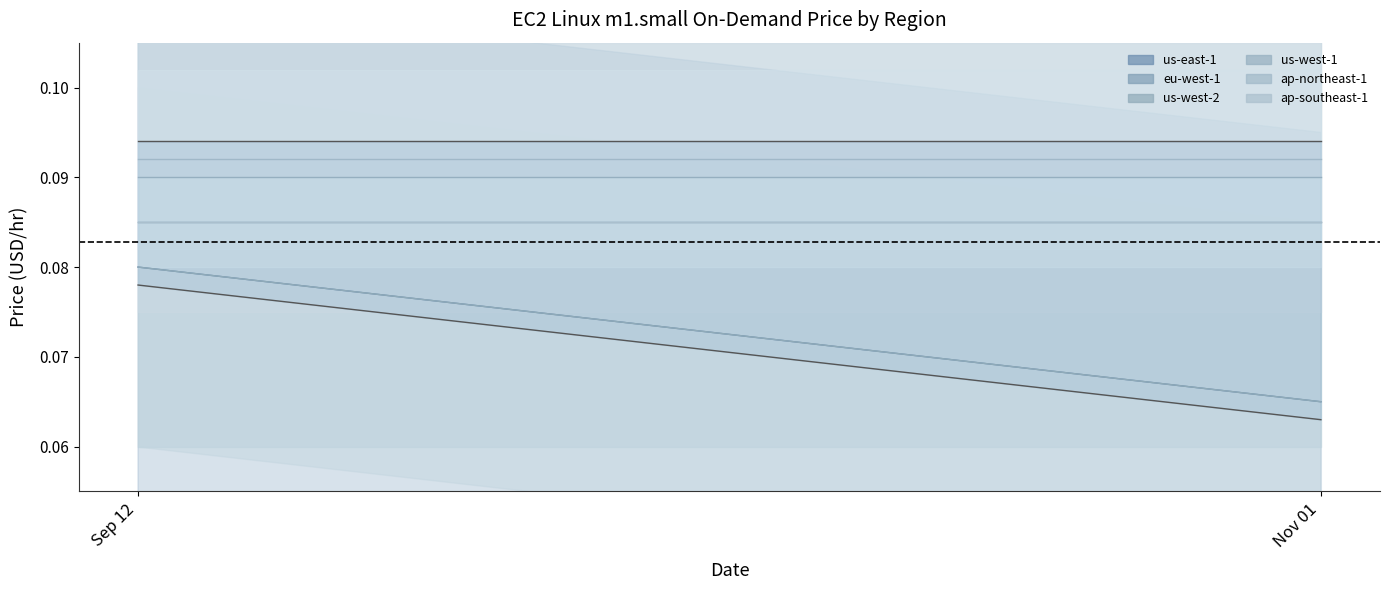

The ap-northeast-1 series shows 0.1 at 20121101. True or false?

True